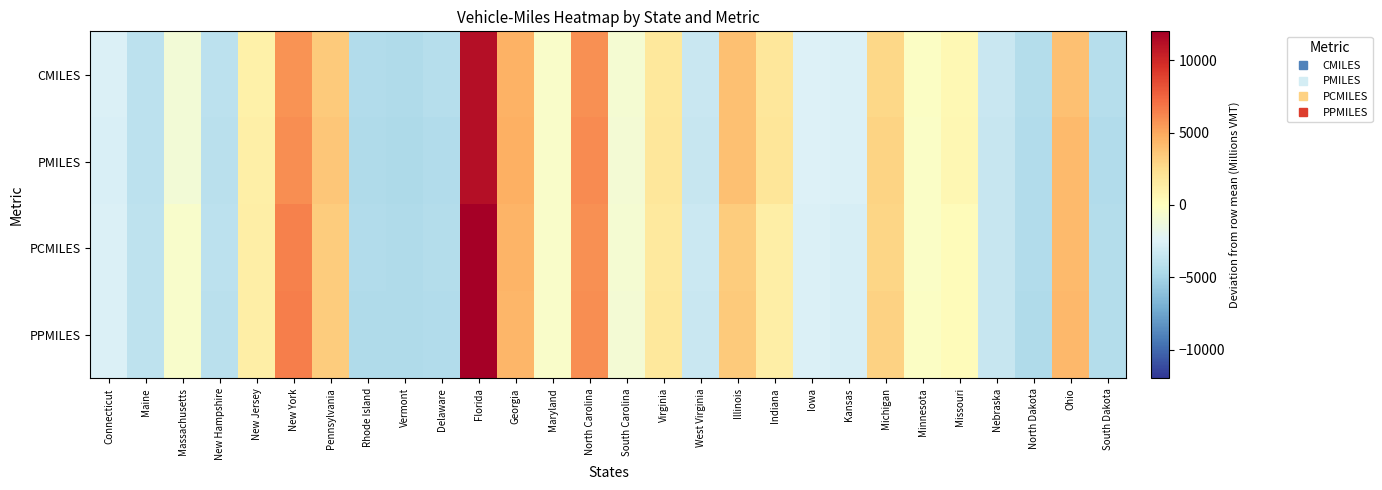

At how many categories does at least one series exceed 10030?

1